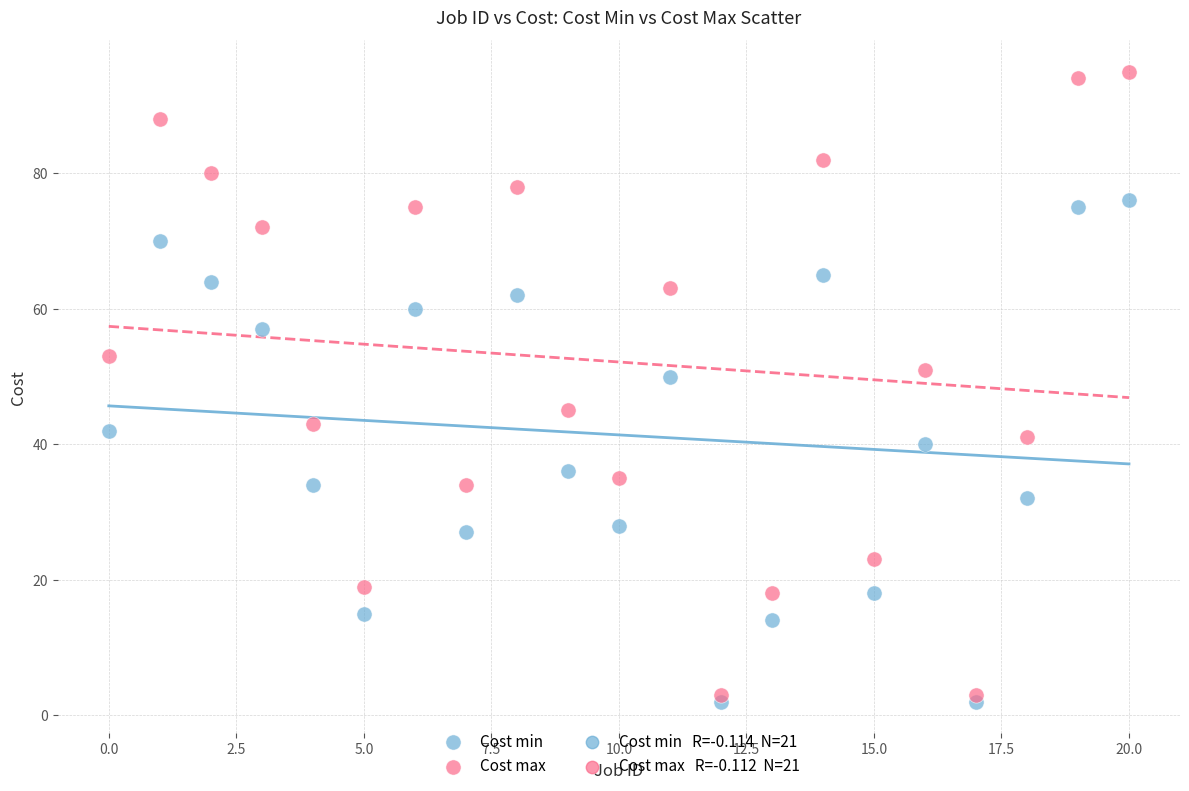

Which series has the largest Y range (max minus min)?

Cost max